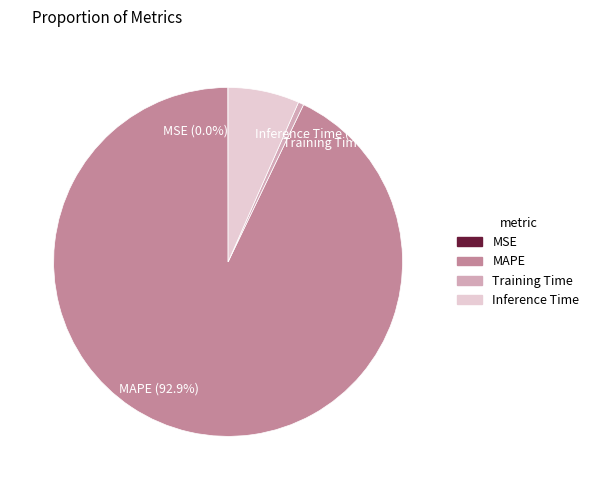

Does MAPE account for over 50% of the chart?

Yes